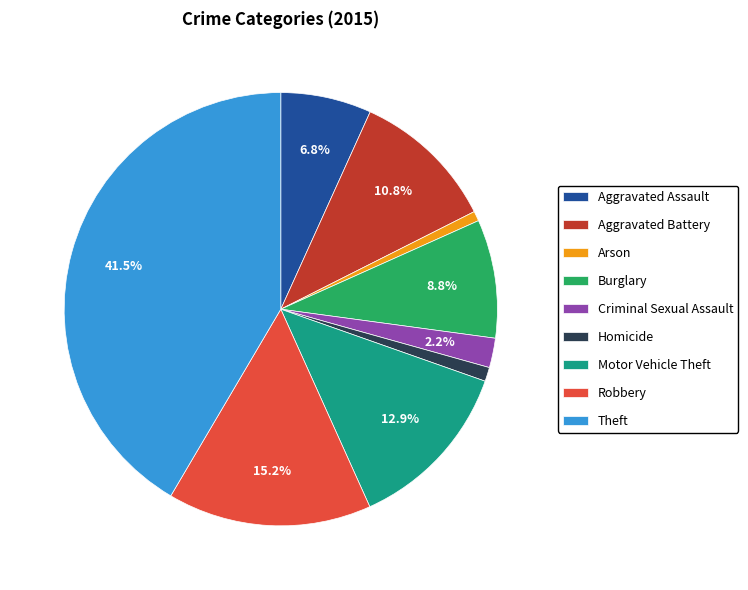

Does Aggravated Assault account for over 50% of the chart?

No